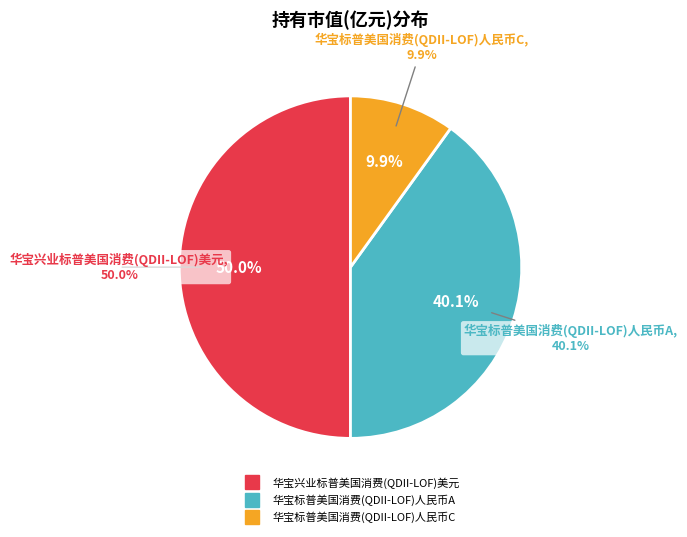

To the nearest percent, what percentage of the pie is 华宝兴业标普美国消费(QDII-LOF)美元?

50%